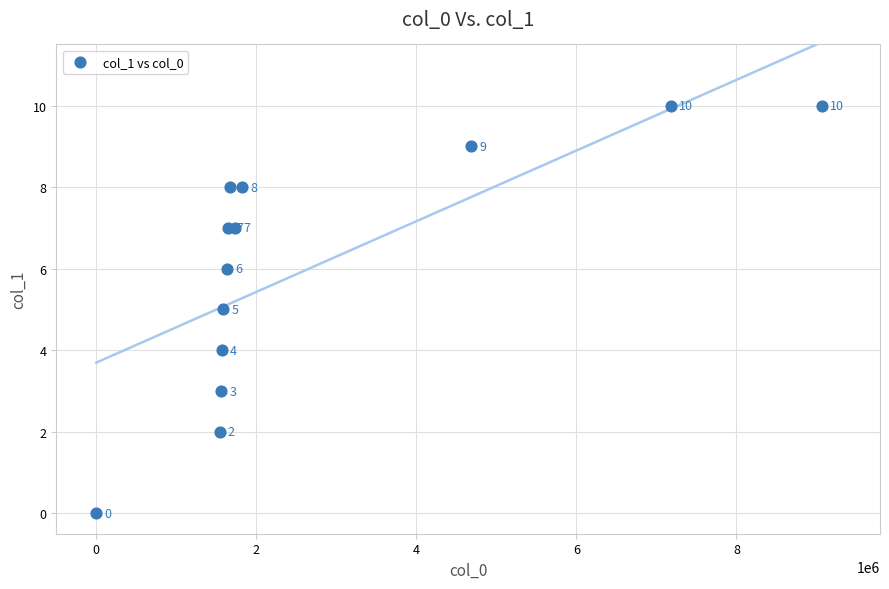

What Y value in the scatter plot is closest to 5?

5